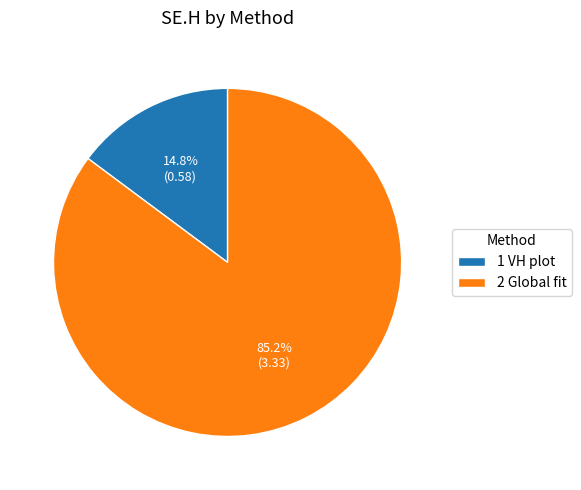

How many segments does this pie chart have?

2